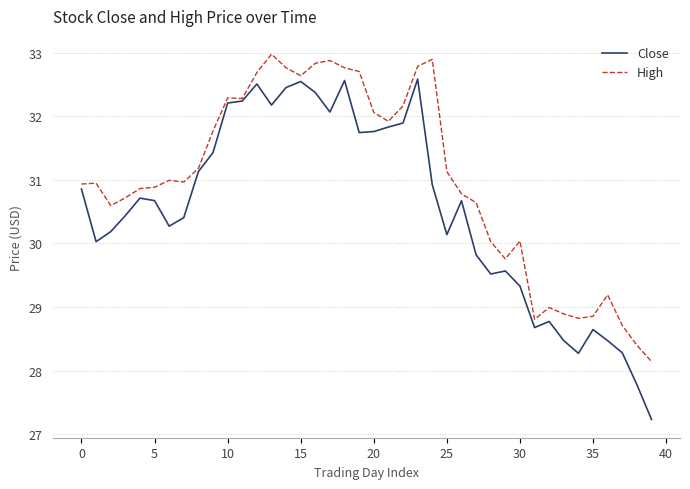

Which series has the largest total across all categories?

High